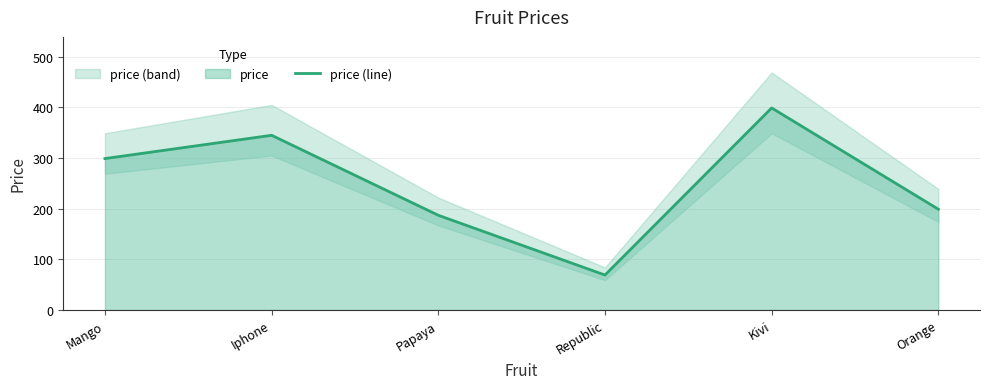

Is it true that the value at Kivi is 117?

False